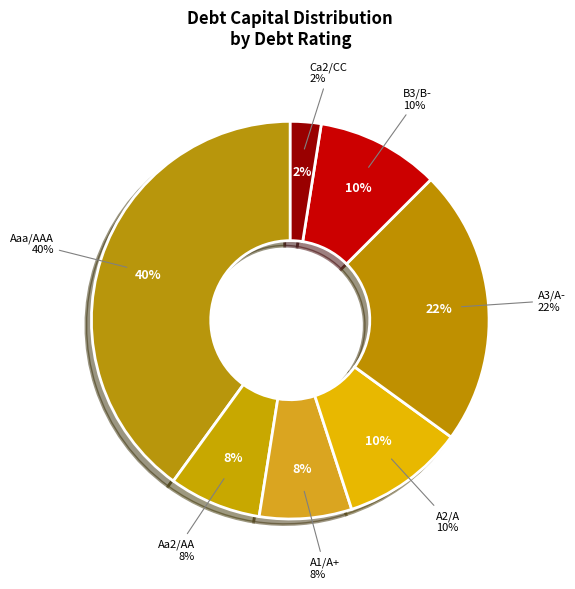

Is it true that A3/A- is 6% of the pie?

False